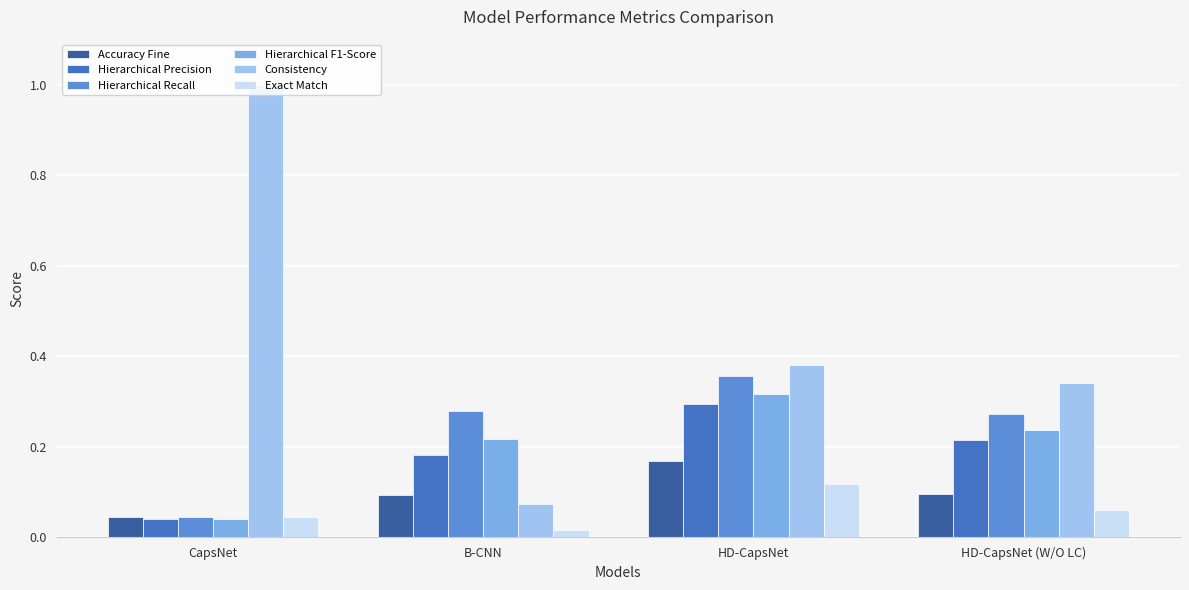

Rank the series at HD-CapsNet (W/O LC) from highest to lowest value.

Consistency, Hierarchical Recall, Hierarchical F1-Score, Hierarchical Precision, Accuracy Fine, Exact Match